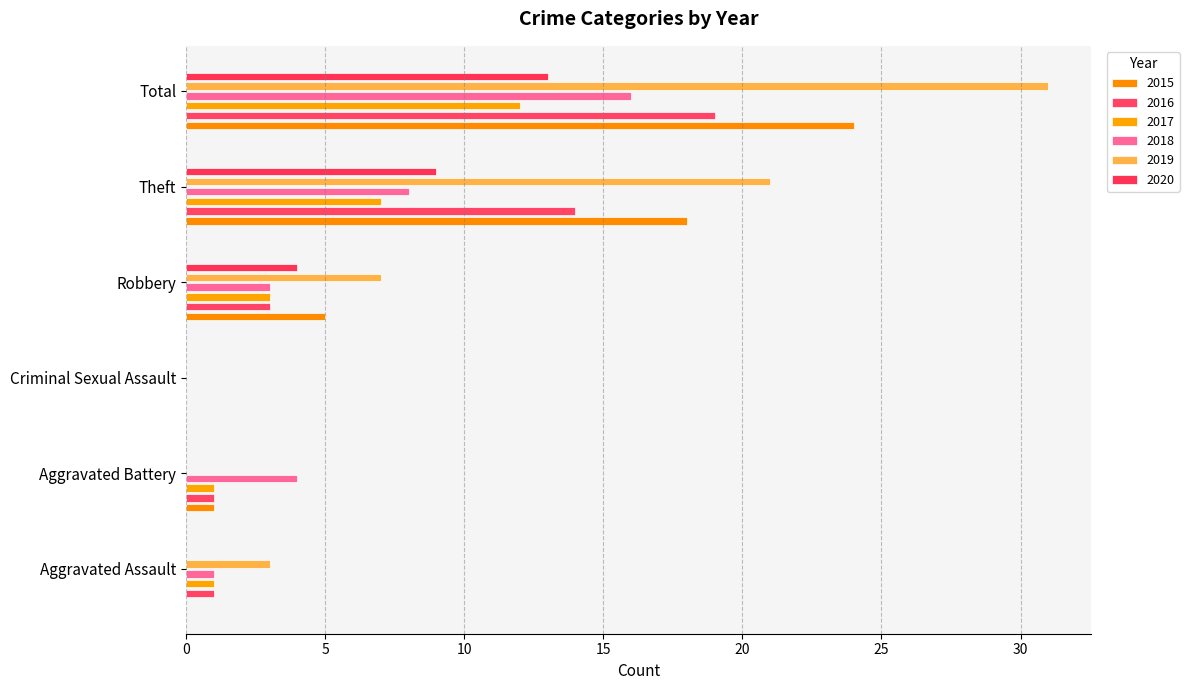

Rank the series by their maximum value, from highest to lowest.

2019, 2015, 2016, 2018, 2020, 2017